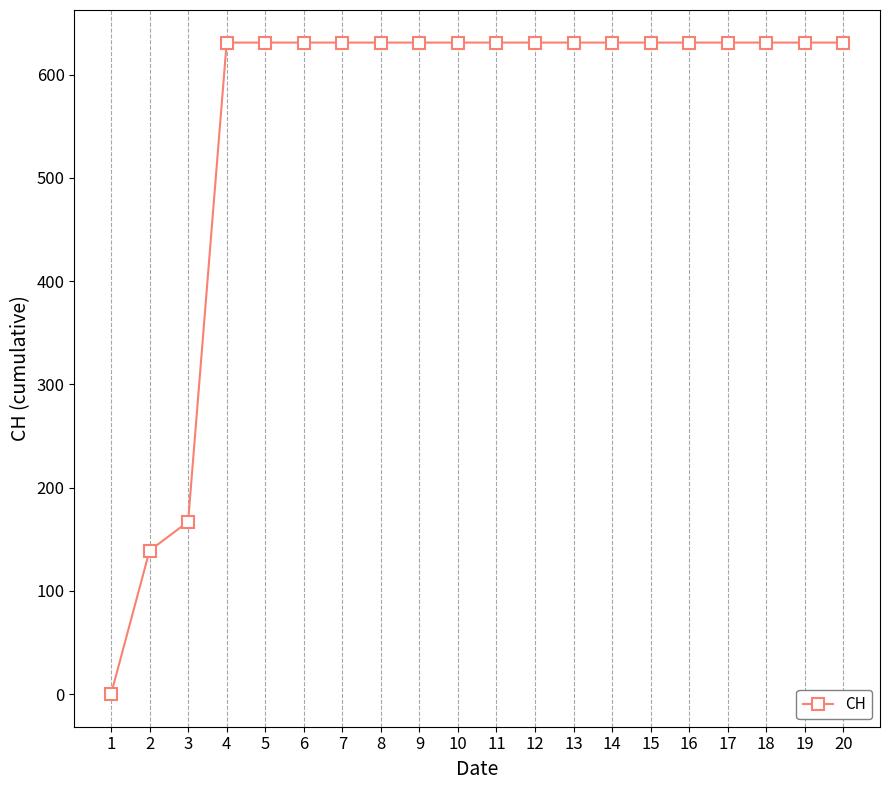

Approximately how many times larger is the value at 11 compared to 17?

1.0